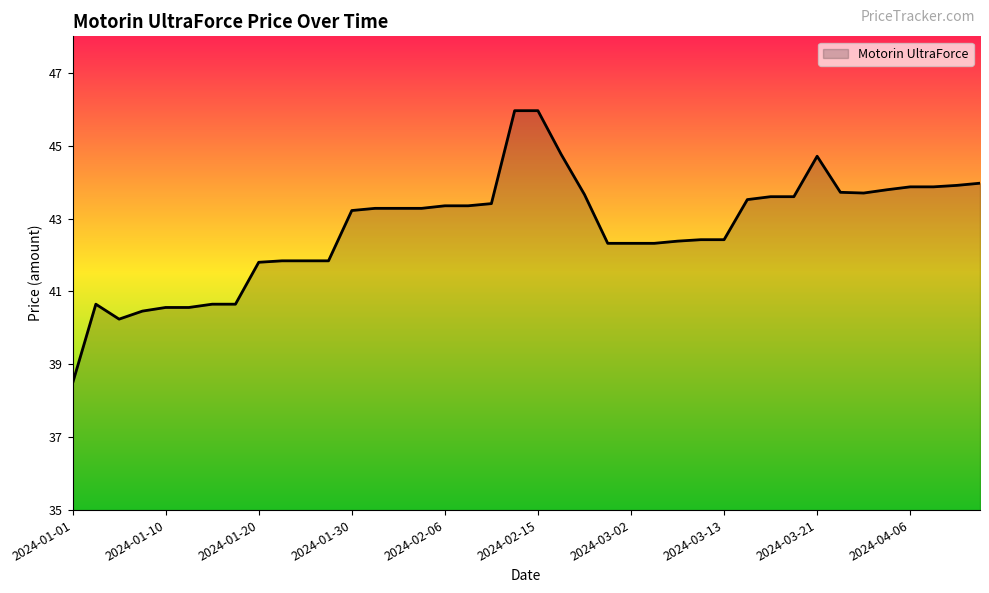

What is the difference between the maximum and minimum values?

7.5